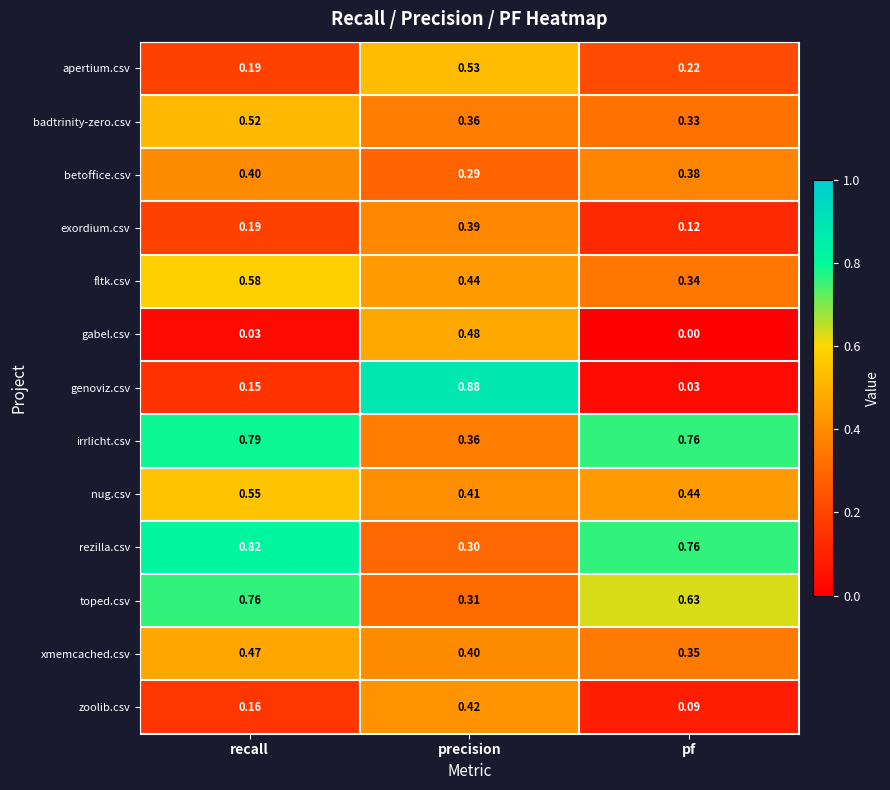

Which category has the lowest value in the fltk.csv series?

pf